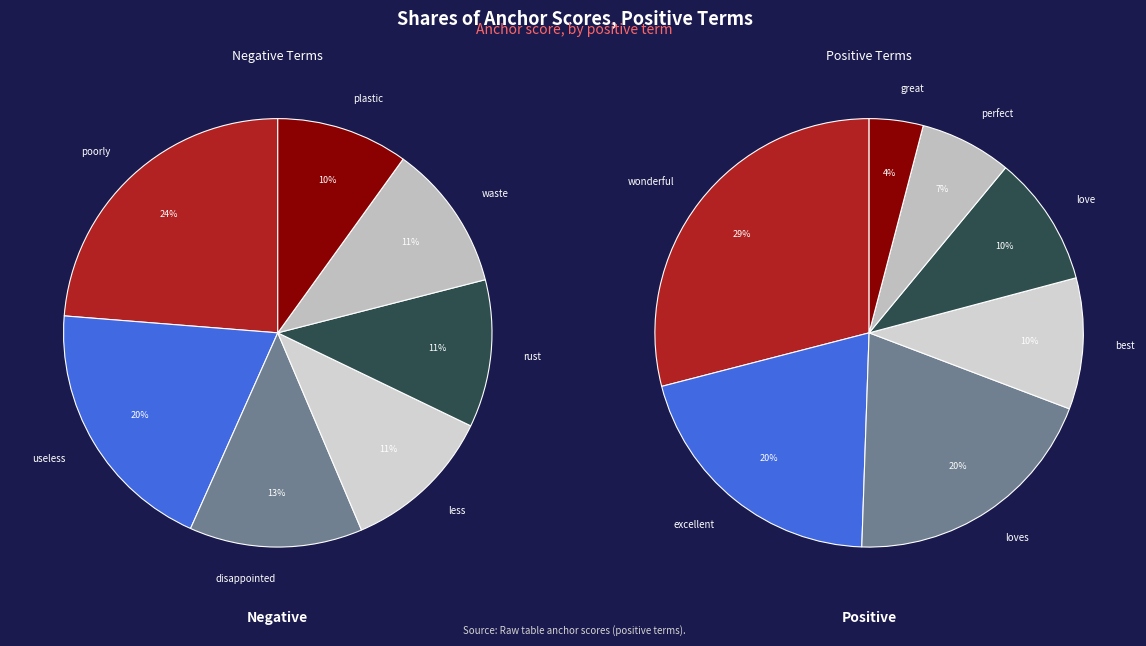

What is the largest slice in the pie chart?

wonderful